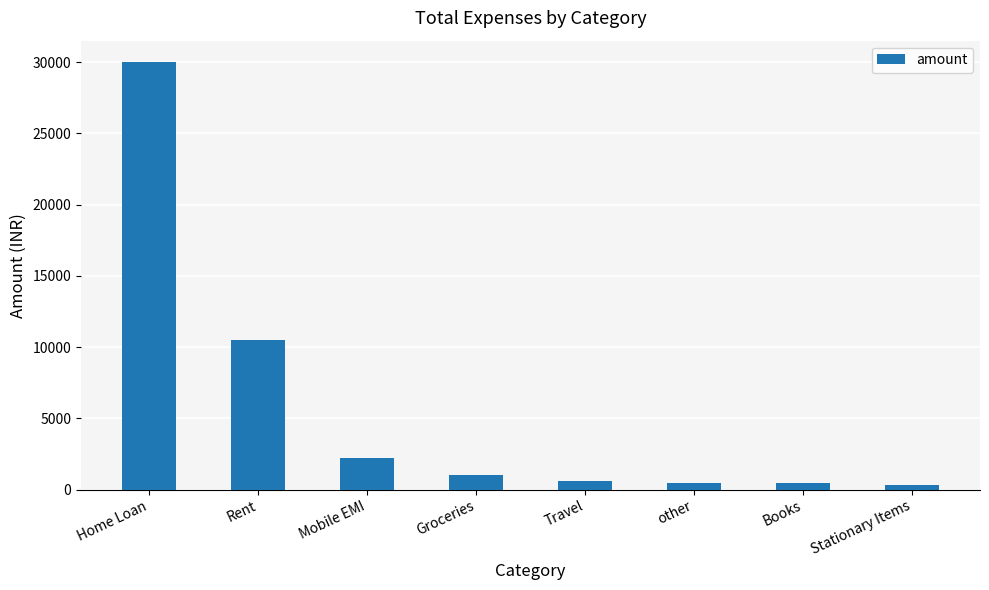

How many bars are there in total?

8